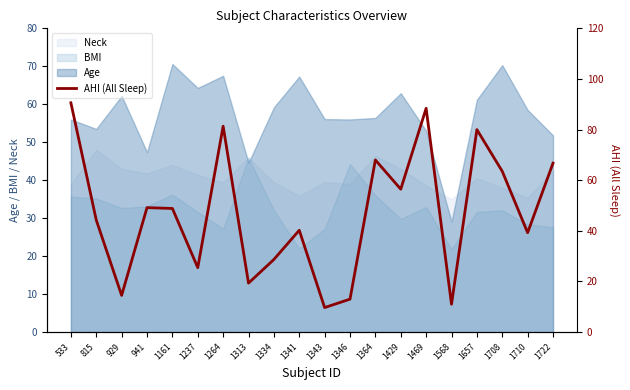

What is the ratio of the value at 1469 to the value at 533?

1.0